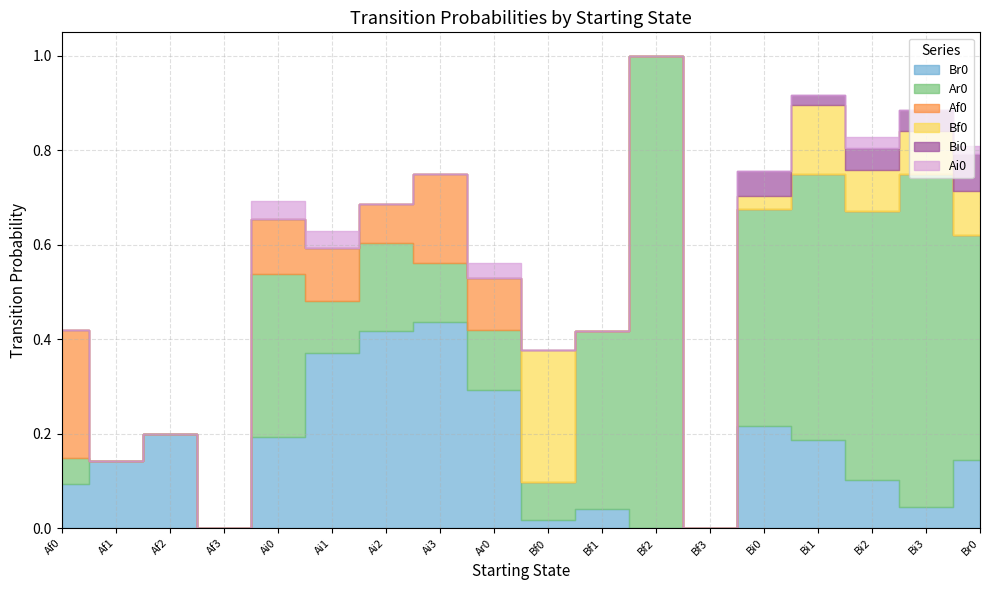

Rank the categories by Bf0 value from lowest to highest.

Af0, Af1, Af2, Af3, Ai0, Ai1, Ai2, Ai3, Ar0, Bf1, Bf2, Bf3, Bi0, Bi2, Bi3, Br0, Bi1, Bf0